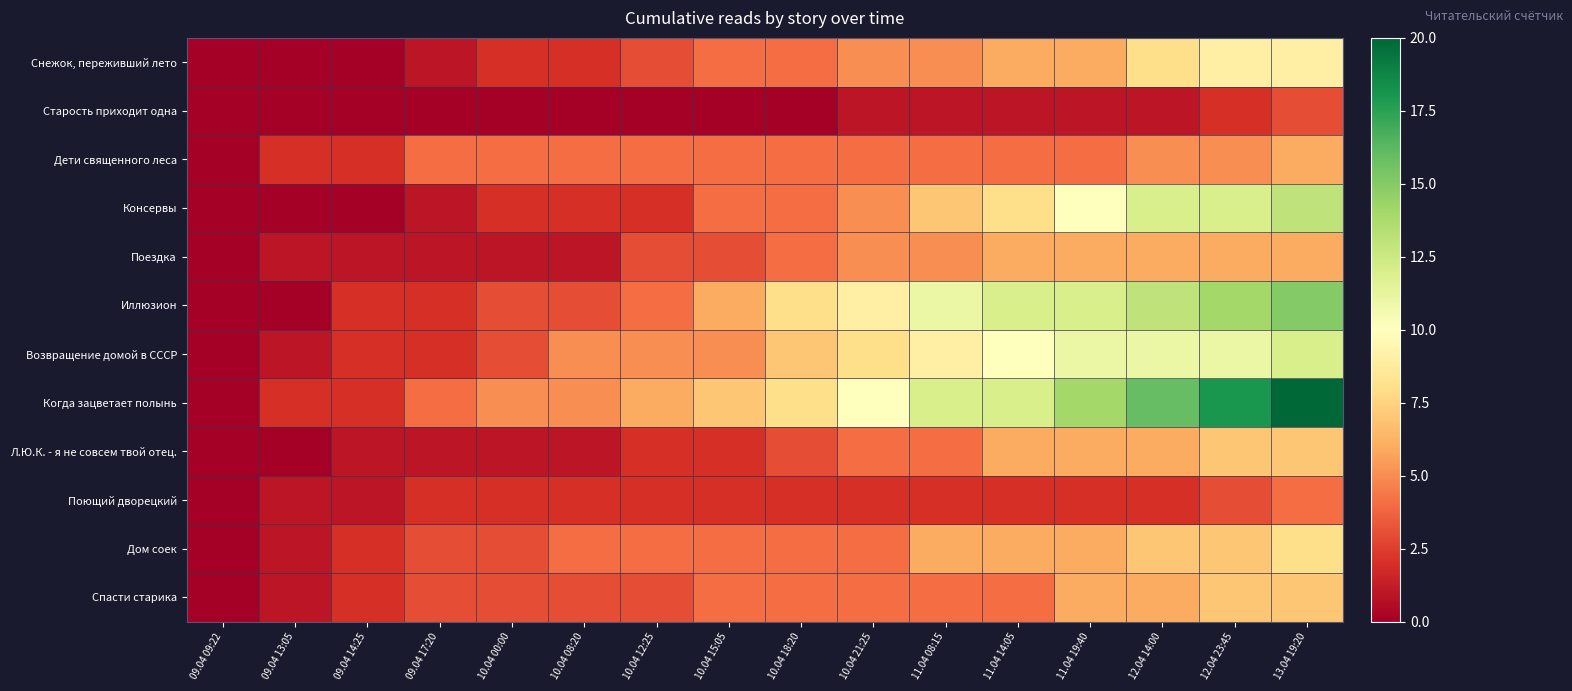

Reading left to right, list all the values displayed in this chart.

Снежок, переживший лето: 09.04 09:22=0	09.04 13:05=0	09.04 14:25=0	09.04 17:20=1	10.04 00:00=2	10.04 08:20=2	10.04 12:25=3	10.04 15:05=4	10.04 18:20=4	10.04 21:25=5	11.04 08:15=5	11.04 14:05=6	11.04 19:40=6	12.04 14:00=8	12.04 23:45=9	13.04 19:20=9
Старость приходит одна: 09.04 09:22=0	09.04 13:05=0	09.04 14:25=0	09.04 17:20=0	10.04 00:00=0	10.04 08:20=0	10.04 12:25=0	10.04 15:05=0	10.04 18:20=0	10.04 21:25=1	11.04 08:15=1	11.04 14:05=1	11.04 19:40=1	12.04 14:00=1	12.04 23:45=2	13.04 19:20=3
Дети священного леса: 09.04 09:22=0	09.04 13:05=2	09.04 14:25=2	09.04 17:20=4	10.04 00:00=4	10.04 08:20=4	10.04 12:25=4	10.04 15:05=4	10.04 18:20=4	10.04 21:25=4	11.04 08:15=4	11.04 14:05=4	11.04 19:40=4	12.04 14:00=5	12.04 23:45=5	13.04 19:20=6
Консервы: 09.04 09:22=0	09.04 13:05=0	09.04 14:25=0	09.04 17:20=1	10.04 00:00=2	10.04 08:20=2	10.04 12:25=2	10.04 15:05=4	10.04 18:20=4	10.04 21:25=5	11.04 08:15=7	11.04 14:05=8	11.04 19:40=10	12.04 14:00=12	12.04 23:45=12	13.04 19:20=13
Поездка: 09.04 09:22=0	09.04 13:05=1	09.04 14:25=1	09.04 17:20=1	10.04 00:00=1	10.04 08:20=1	10.04 12:25=3	10.04 15:05=3	10.04 18:20=4	10.04 21:25=5	11.04 08:15=5	11.04 14:05=6	11.04 19:40=6	12.04 14:00=6	12.04 23:45=6	13.04 19:20=6
Иллюзион: 09.04 09:22=0	09.04 13:05=0	09.04 14:25=2	09.04 17:20=2	10.04 00:00=3	10.04 08:20=3	10.04 12:25=4	10.04 15:05=6	10.04 18:20=8	10.04 21:25=9	11.04 08:15=11	11.04 14:05=12	11.04 19:40=12	12.04 14:00=13	12.04 23:45=14	13.04 19:20=15
Возвращение домой в СССР: 09.04 09:22=0	09.04 13:05=1	09.04 14:25=2	09.04 17:20=2	10.04 00:00=3	10.04 08:20=5	10.04 12:25=5	10.04 15:05=5	10.04 18:20=7	10.04 21:25=8	11.04 08:15=9	11.04 14:05=10	11.04 19:40=11	12.04 14:00=11	12.04 23:45=11	13.04 19:20=12
Когда зацветает полынь: 09.04 09:22=0	09.04 13:05=2	09.04 14:25=2	09.04 17:20=4	10.04 00:00=5	10.04 08:20=5	10.04 12:25=6	10.04 15:05=7	10.04 18:20=8	10.04 21:25=10	11.04 08:15=12	11.04 14:05=12	11.04 19:40=14	12.04 14:00=16	12.04 23:45=18	13.04 19:20=20
Л.Ю.К. - я не совсем твой отец.: 09.04 09:22=0	09.04 13:05=0	09.04 14:25=1	09.04 17:20=1	10.04 00:00=1	10.04 08:20=1	10.04 12:25=2	10.04 15:05=2	10.04 18:20=3	10.04 21:25=4	11.04 08:15=4	11.04 14:05=6	11.04 19:40=6	12.04 14:00=6	12.04 23:45=7	13.04 19:20=7
Поющий дворецкий: 09.04 09:22=0	09.04 13:05=1	09.04 14:25=1	09.04 17:20=2	10.04 00:00=2	10.04 08:20=2	10.04 12:25=2	10.04 15:05=2	10.04 18:20=2	10.04 21:25=2	11.04 08:15=2	11.04 14:05=2	11.04 19:40=2	12.04 14:00=2	12.04 23:45=3	13.04 19:20=4
Дом соек: 09.04 09:22=0	09.04 13:05=1	09.04 14:25=2	09.04 17:20=3	10.04 00:00=3	10.04 08:20=4	10.04 12:25=4	10.04 15:05=4	10.04 18:20=4	10.04 21:25=4	11.04 08:15=6	11.04 14:05=6	11.04 19:40=6	12.04 14:00=7	12.04 23:45=7	13.04 19:20=8
Спасти старика: 09.04 09:22=0	09.04 13:05=1	09.04 14:25=2	09.04 17:20=3	10.04 00:00=3	10.04 08:20=3	10.04 12:25=3	10.04 15:05=4	10.04 18:20=4	10.04 21:25=4	11.04 08:15=4	11.04 14:05=4	11.04 19:40=6	12.04 14:00=6	12.04 23:45=7	13.04 19:20=7